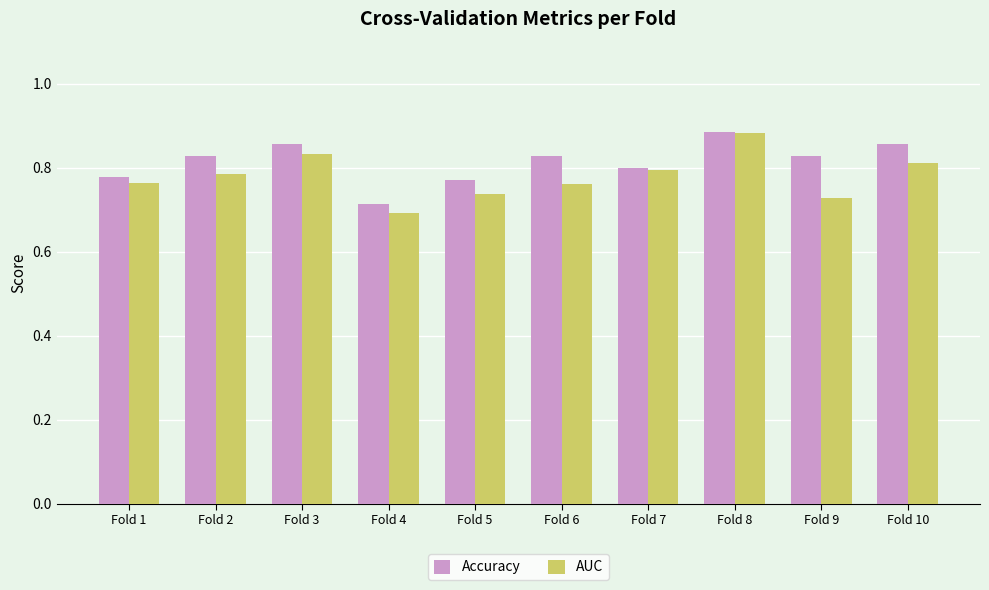

Rank the series at Fold 9 from lowest to highest value.

AUC, Accuracy